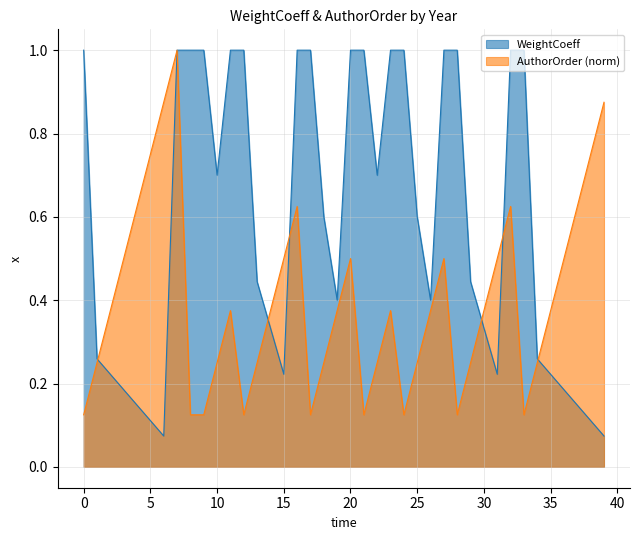

How many categories are shown in the chart?

40